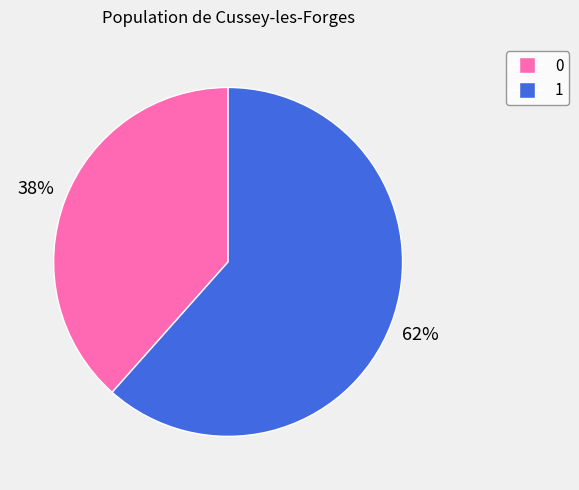

Do 1 and 0 together represent more than half of the pie?

Yes